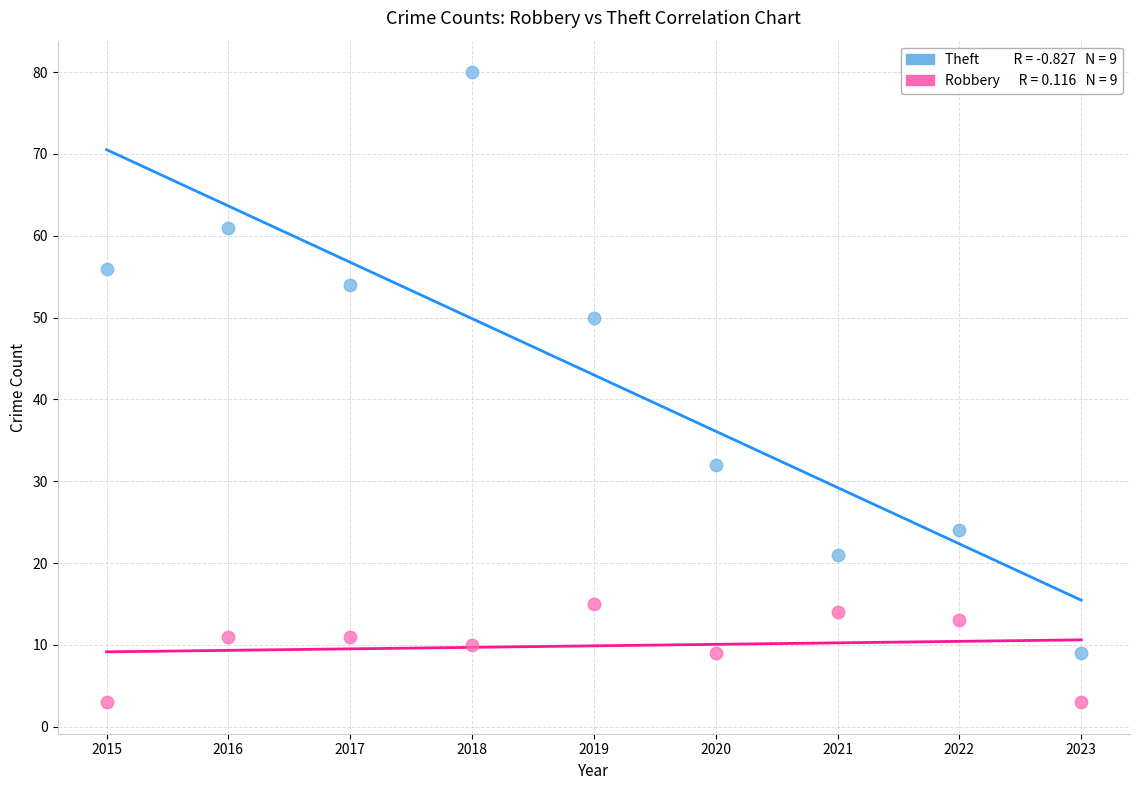

Across all data points, what is the range of Y values (max minus min)?

77